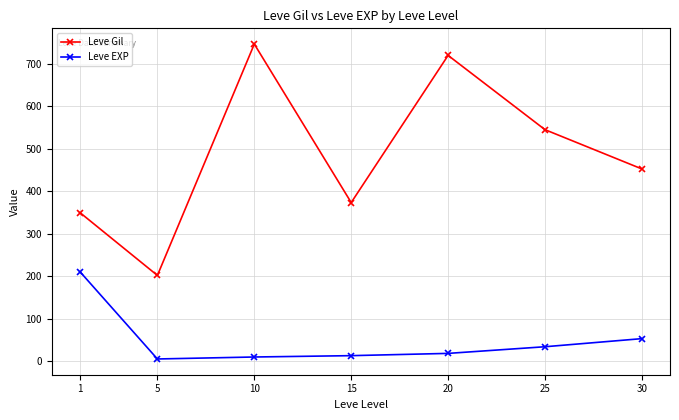

True or false: Leve EXP and Leve Gil cross at least once.

False